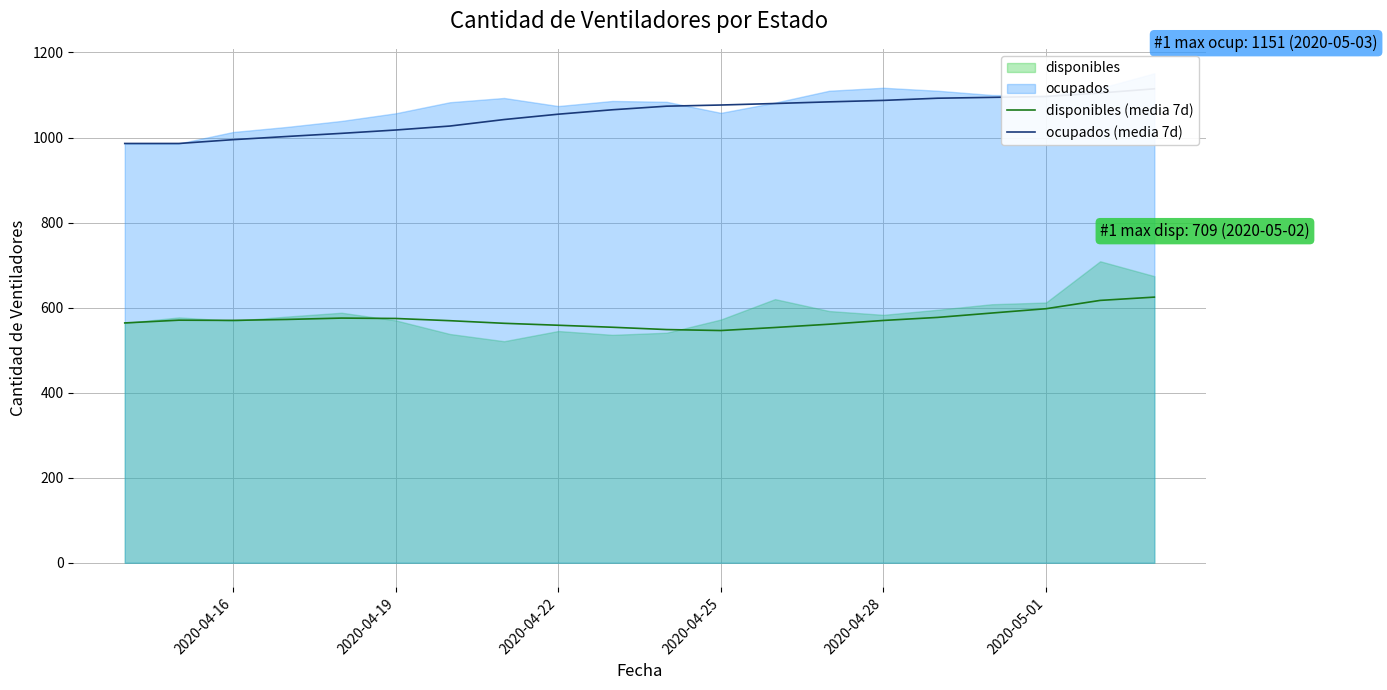

What is the lowest value of the disponibles (media 7d) series?

546.1